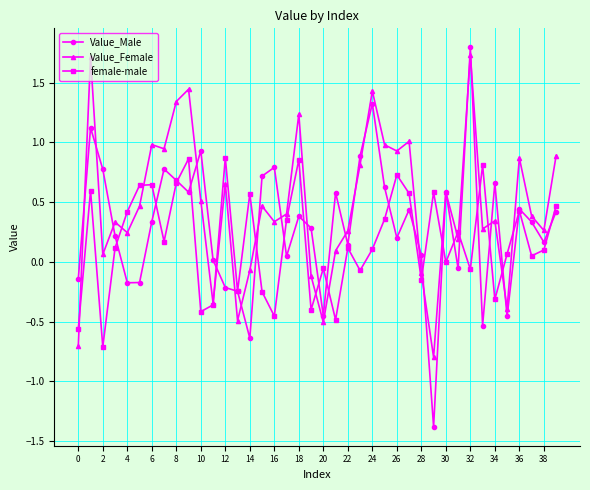

Does the chart have visible grid lines?

Yes